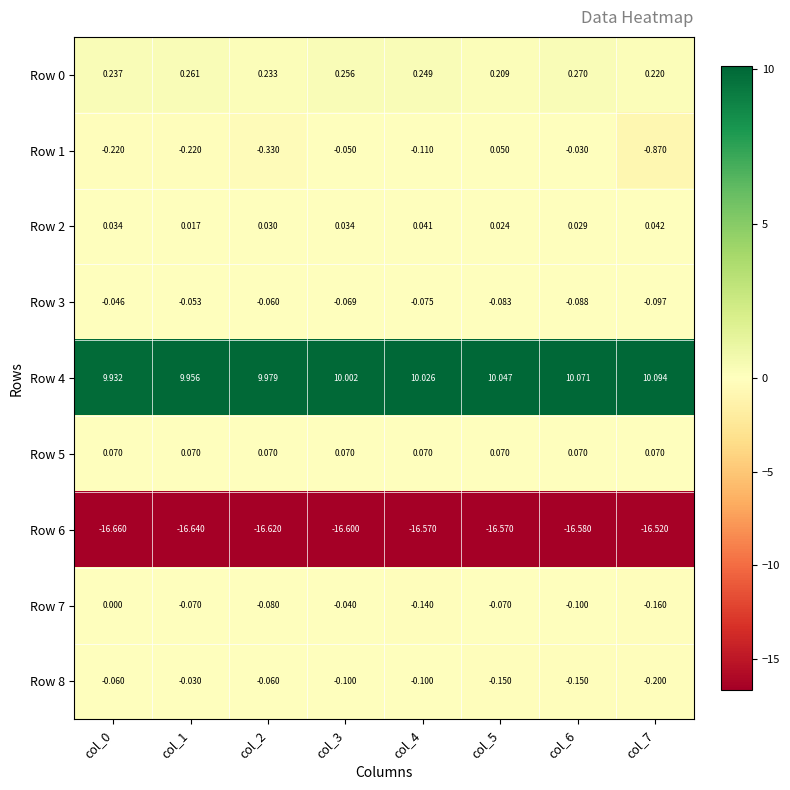

Is the value of Row 2 at col_2 greater than the value of Row 5 at col_7?

No